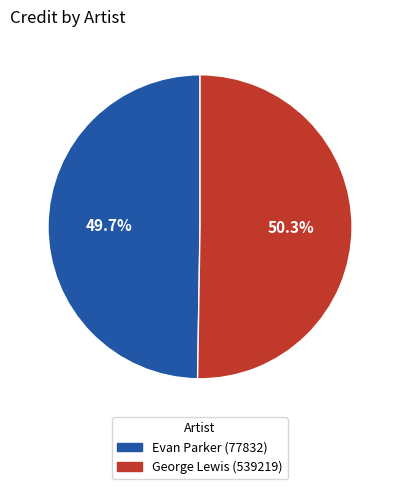

Which slice is the largest?

George Lewis (539219)